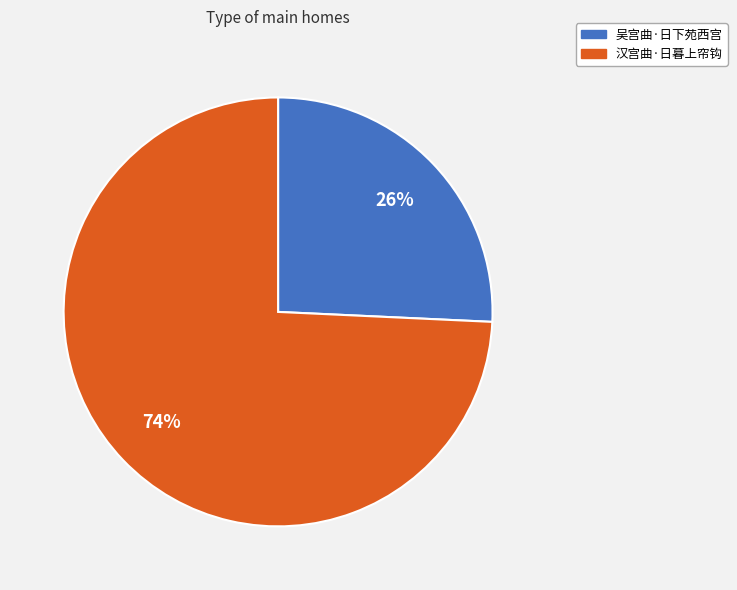

What is the largest slice in the pie chart?

汉宫曲·日暮上帘钩